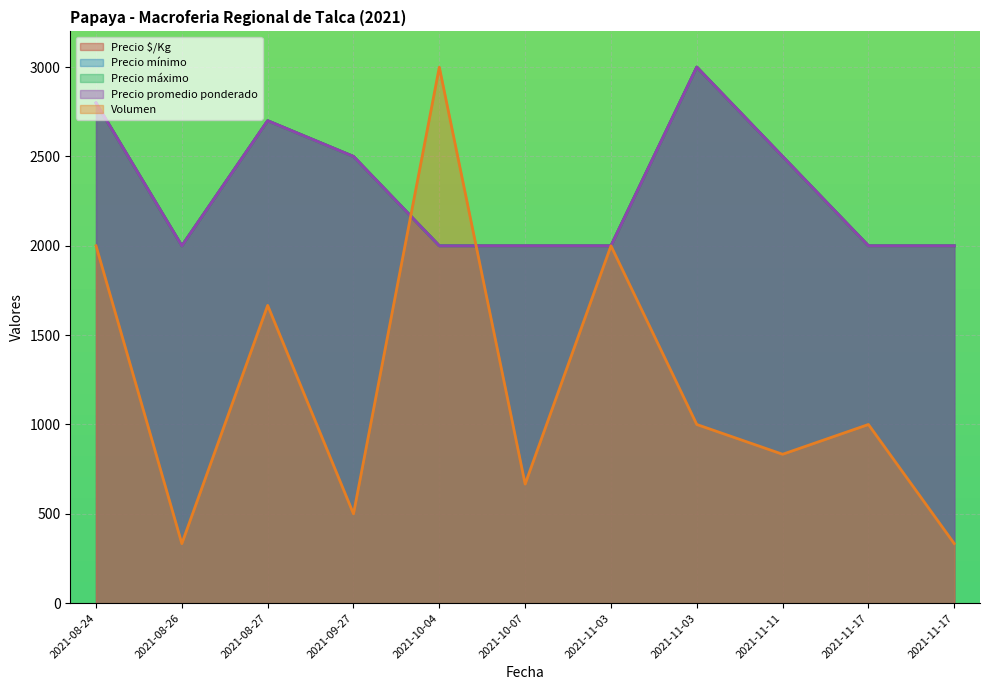

How many interior local valleys does the Precio $/Kg series have?

1